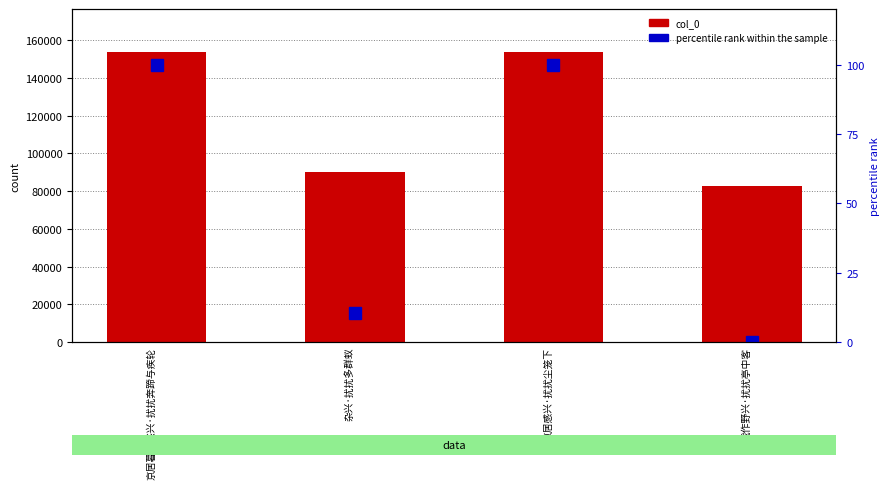

The col_0 series shows 215221.9 at 京居暮春感兴·扰扰奔蹄与疾轮. True or false?

False